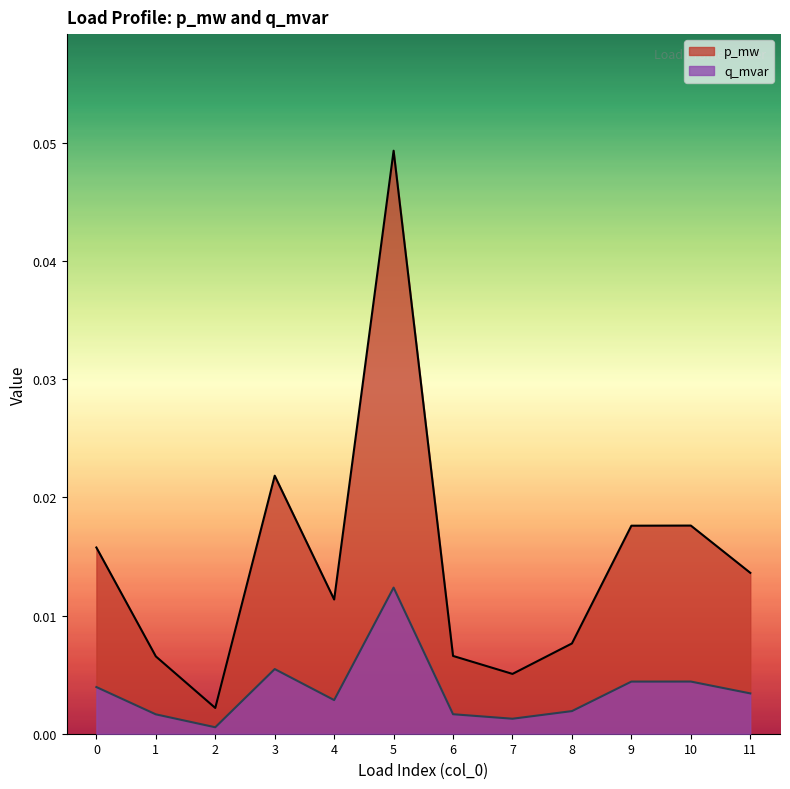

Which series has the largest total across all categories?

p_mw